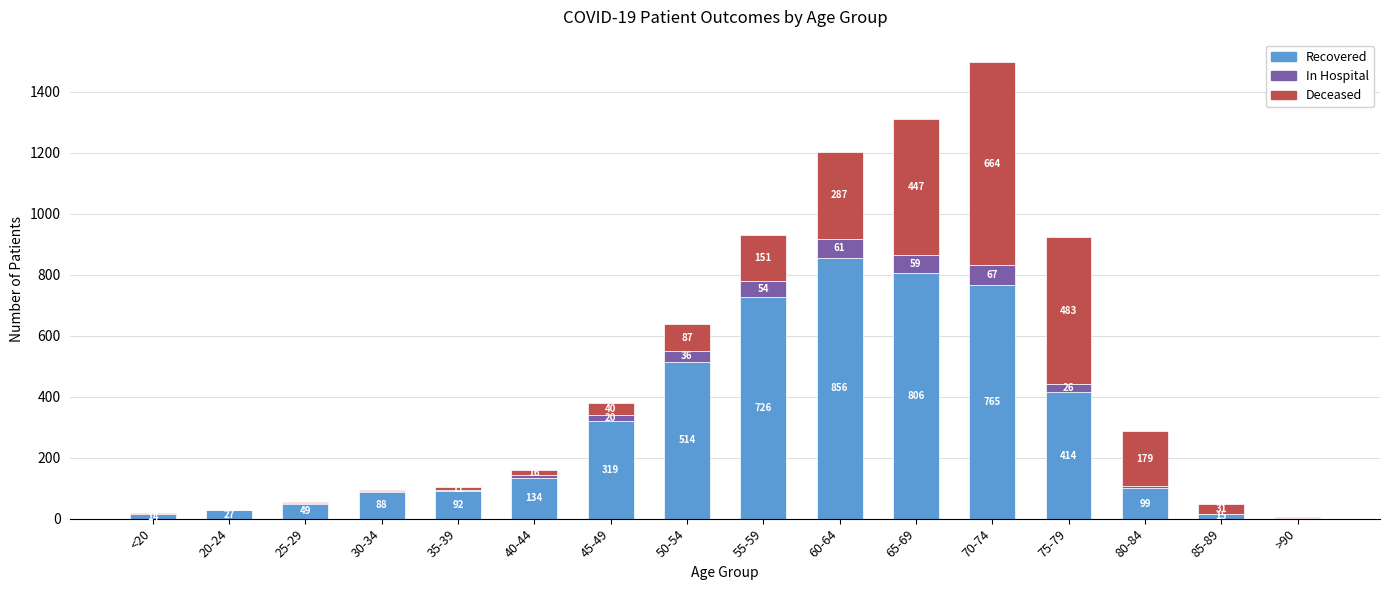

What is the total value across all series at 40-44?

159